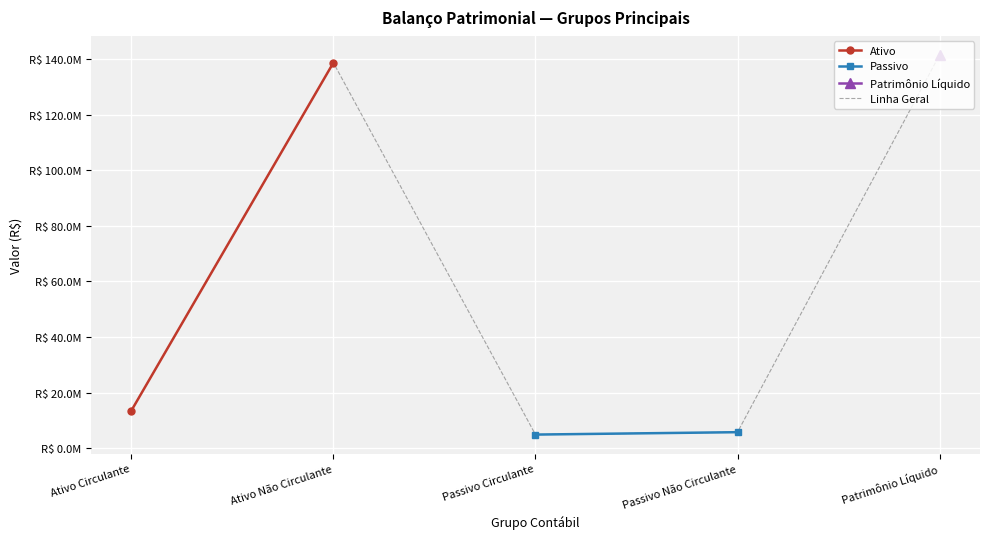

Is it true that Circulante equals 4906970.8 at PASSIVO?

True